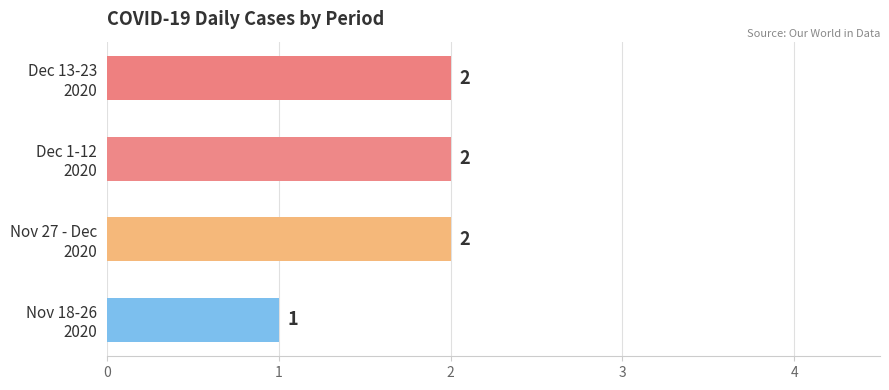

How many values are between 2 and 3?

3